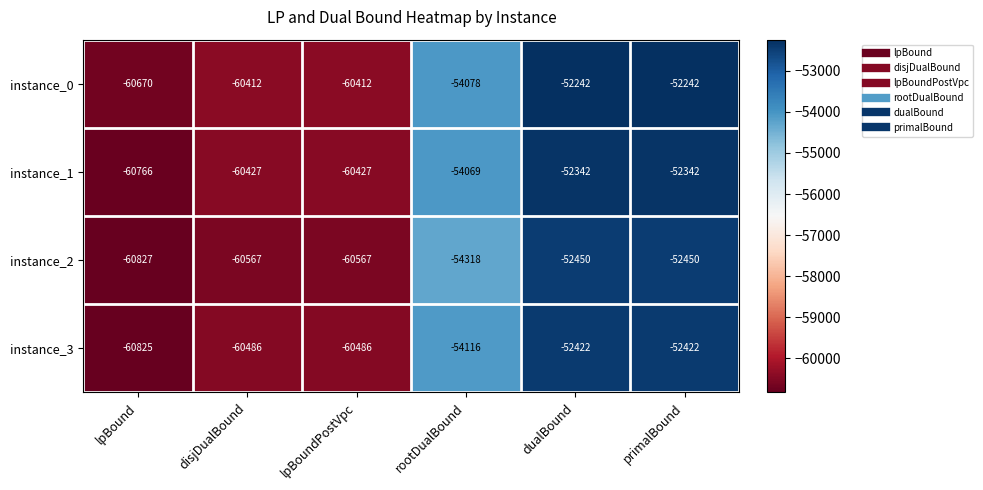

What is the smallest value displayed?

-60827